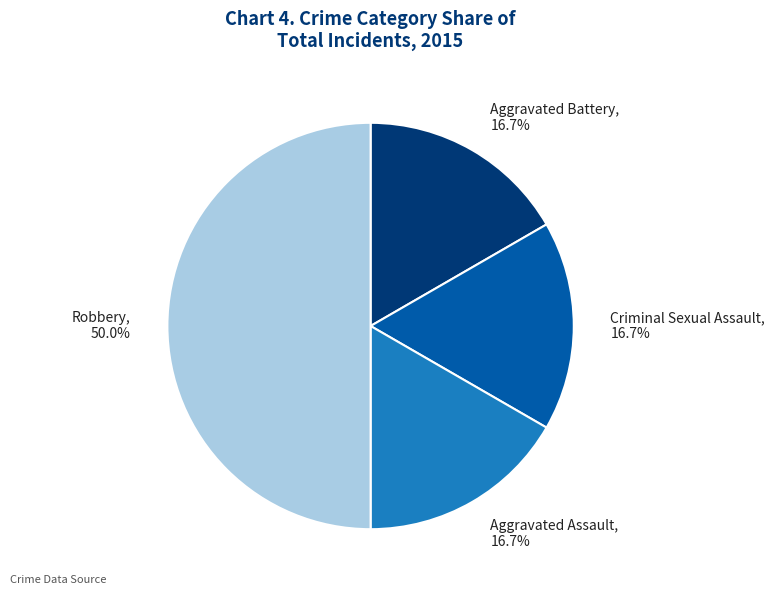

Is Aggravated Assault the majority of the pie?

No